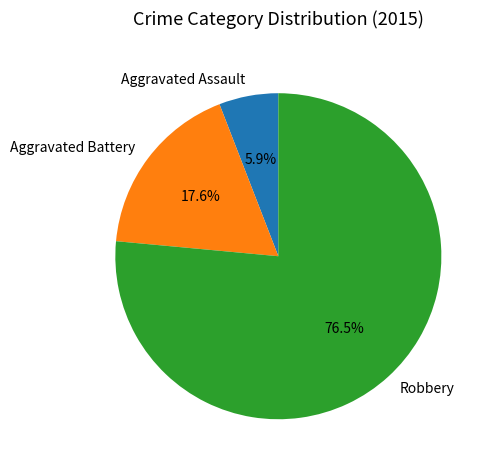

To the nearest percent, what is the difference between the Aggravated Assault and Aggravated Battery slice percentages?

12%